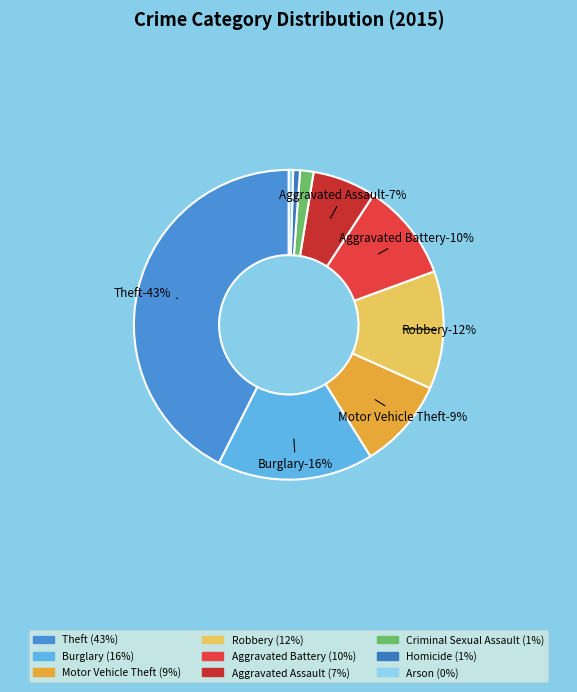

Does any single category account for the majority?

No